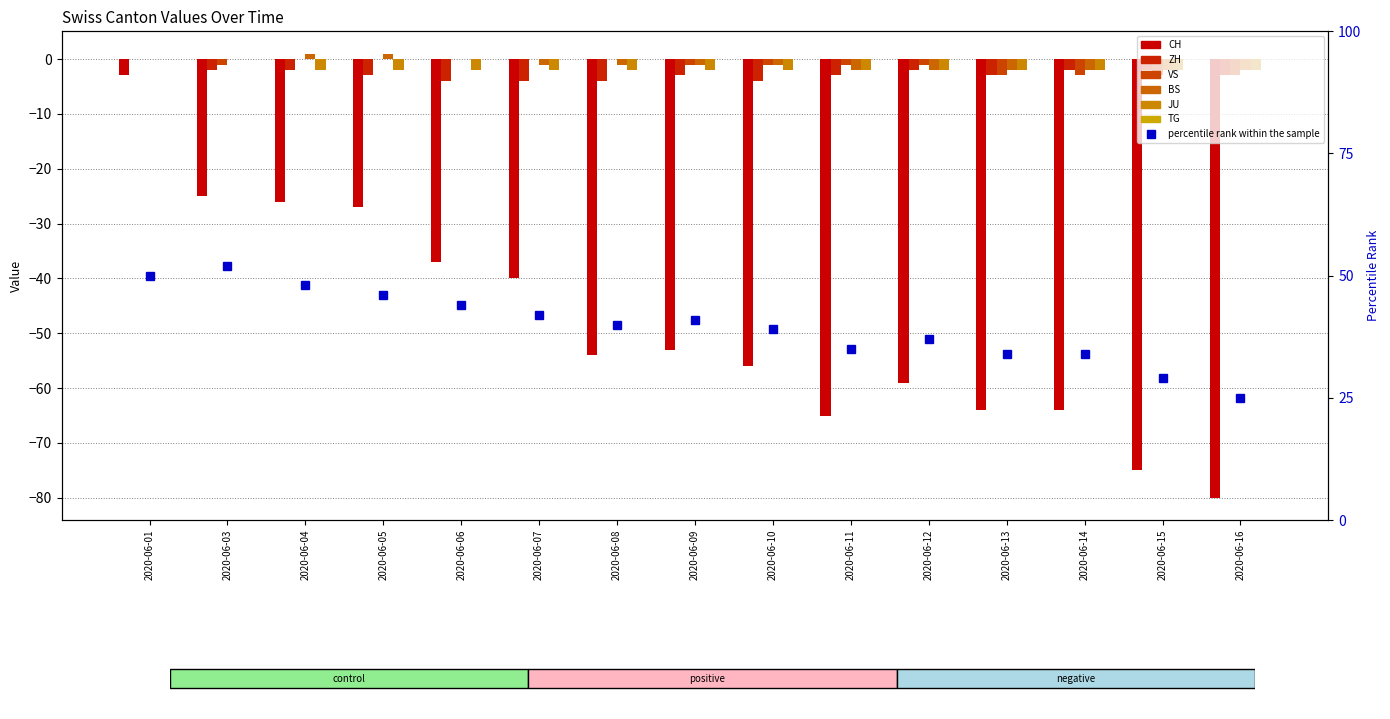

Reading right to left, what are all the values shown in this chart?

CH: 2020-06-16=-80	2020-06-15=-75	2020-06-14=-64	2020-06-13=-64	2020-06-12=-59	2020-06-11=-65	2020-06-10=-56	2020-06-09=-53	2020-06-08=-54	2020-06-07=-40	2020-06-06=-37	2020-06-05=-27	2020-06-04=-26	2020-06-03=-25	2020-06-01=-3
ZH: 2020-06-16=-3	2020-06-15=-2	2020-06-14=-2	2020-06-13=-3	2020-06-12=-2	2020-06-11=-3	2020-06-10=-4	2020-06-09=-3	2020-06-08=-4	2020-06-07=-4	2020-06-06=-4	2020-06-05=-3	2020-06-04=-2	2020-06-03=-2	2020-06-01=0
VS: 2020-06-16=-3	2020-06-15=-3	2020-06-14=-3	2020-06-13=-3	2020-06-12=-1	2020-06-11=-1	2020-06-10=-1	2020-06-09=-1	2020-06-08=0	2020-06-07=0	2020-06-06=0	2020-06-05=0	2020-06-04=0	2020-06-03=-1	2020-06-01=0
BS: 2020-06-16=-2	2020-06-15=-2	2020-06-14=-2	2020-06-13=-2	2020-06-12=-2	2020-06-11=-2	2020-06-10=-1	2020-06-09=-1	2020-06-08=-1	2020-06-07=-1	2020-06-06=0	2020-06-05=1	2020-06-04=1	2020-06-03=0	2020-06-01=0
JU: 2020-06-16=-2	2020-06-15=-2	2020-06-14=-2	2020-06-13=-2	2020-06-12=-2	2020-06-11=-2	2020-06-10=-2	2020-06-09=-2	2020-06-08=-2	2020-06-07=-2	2020-06-06=-2	2020-06-05=-2	2020-06-04=-2	2020-06-03=0	2020-06-01=0